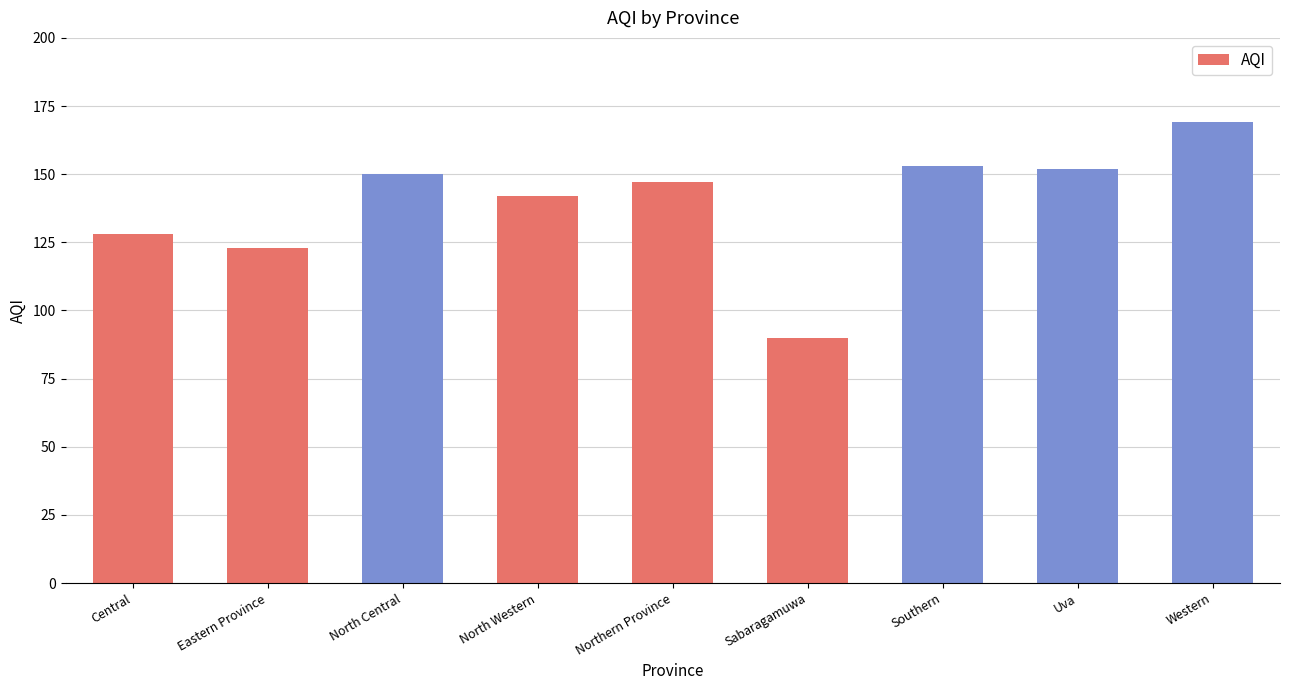

What is the change in value from North Western to Northern Province?

+5